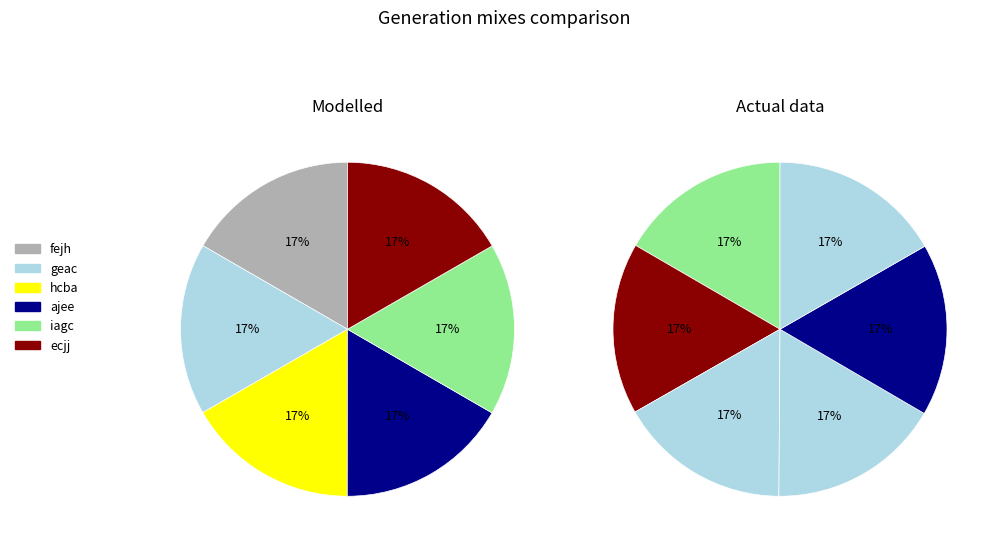

Is there a majority slice in this chart?

No